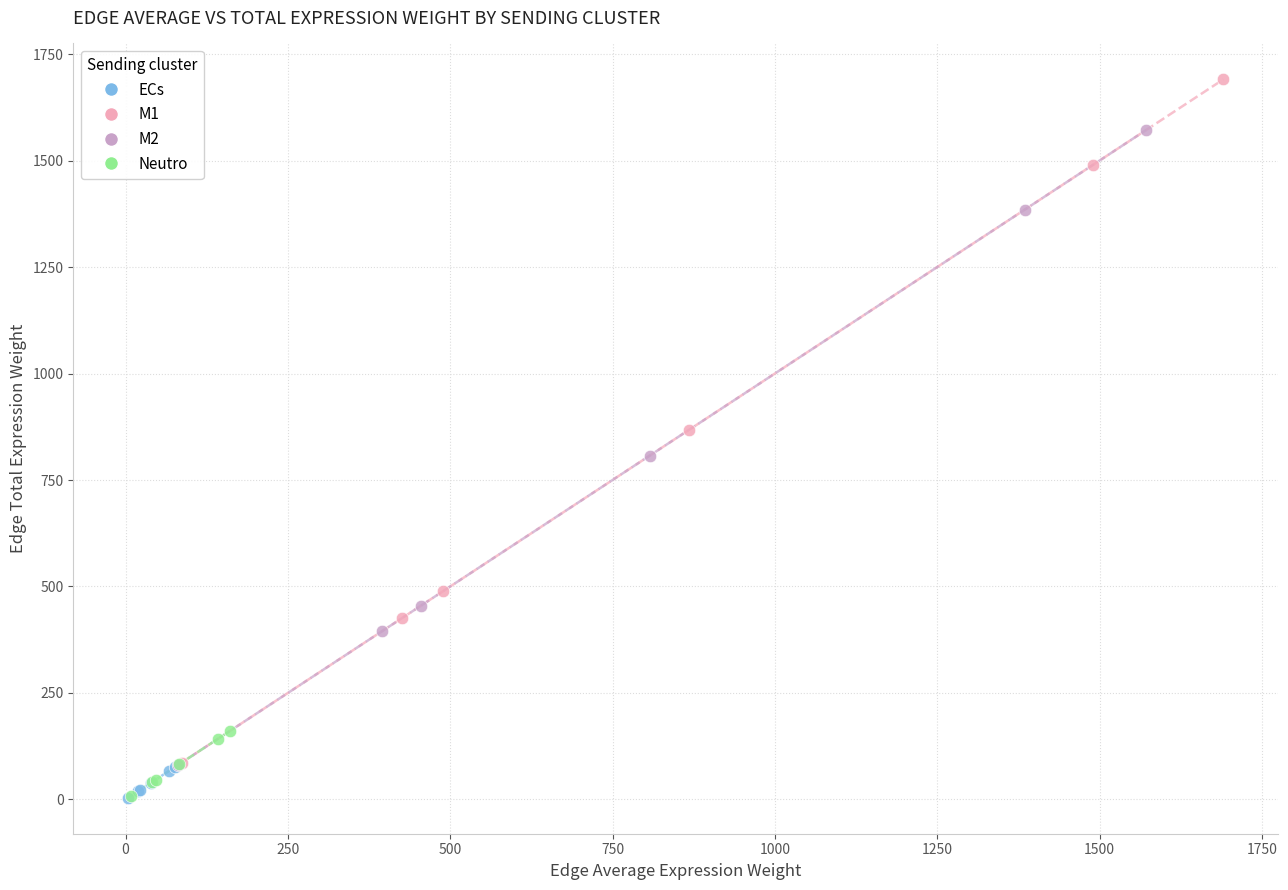

Which series reaches the maximum Y coordinate?

M1